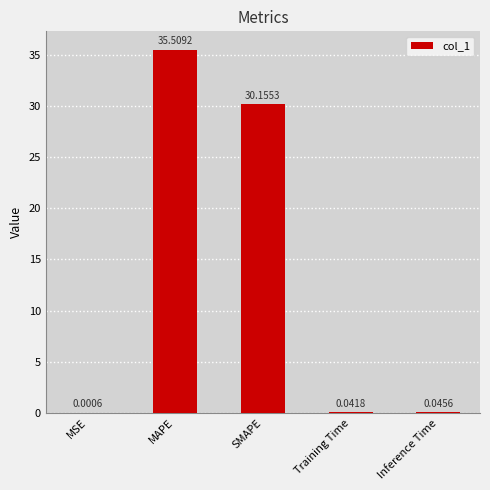

Where is the data nearest to the value 17?

SMAPE